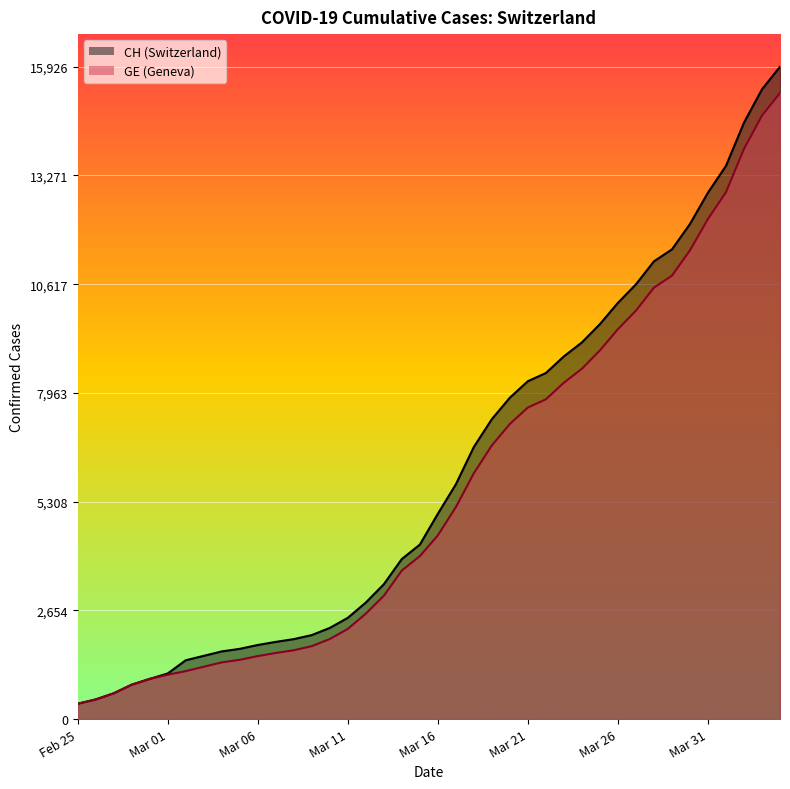

What is the smallest value displayed?

375